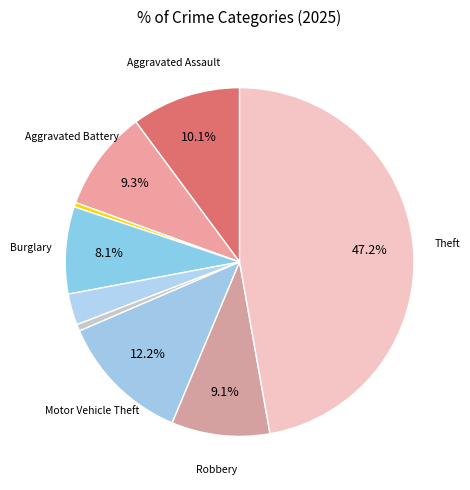

How many segments does this pie chart have?

9